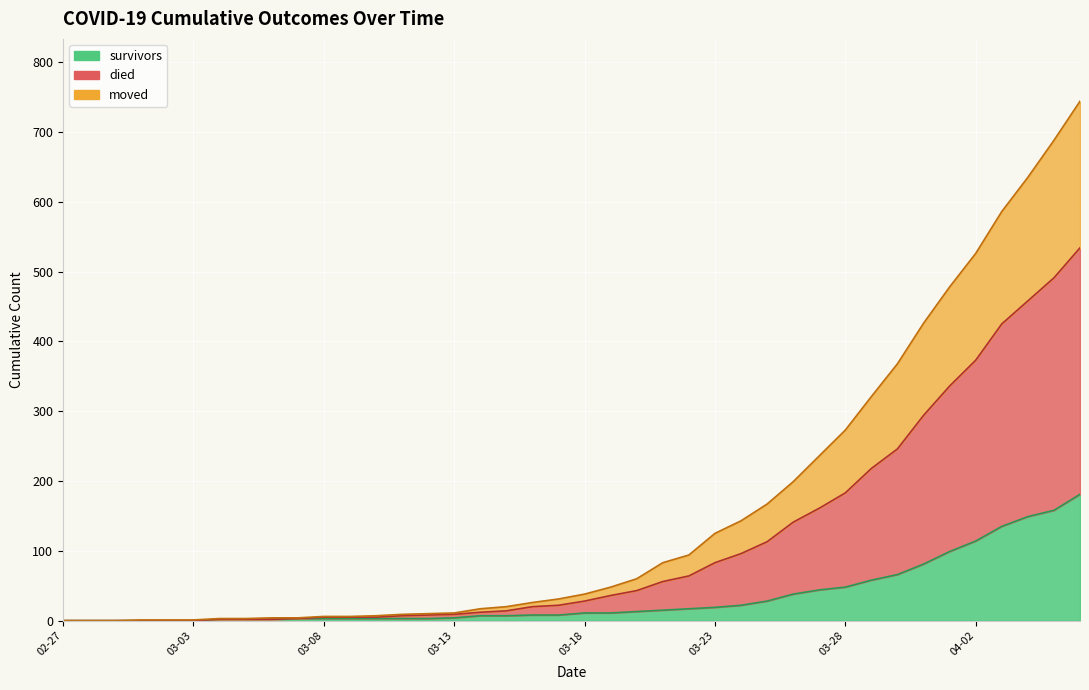

True or false: moved and survivors cross at least once.

False